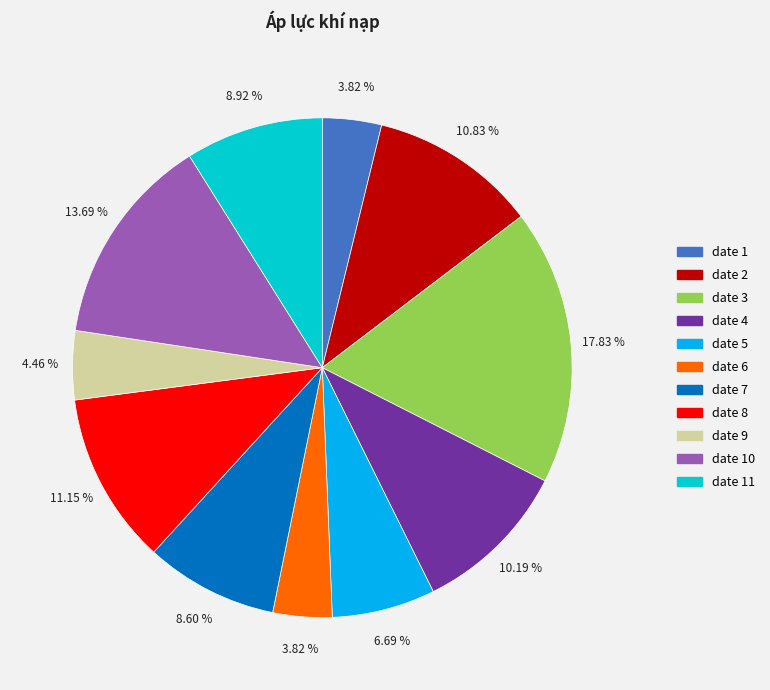

Which has a higher value, date 6 or date 5?

date 5